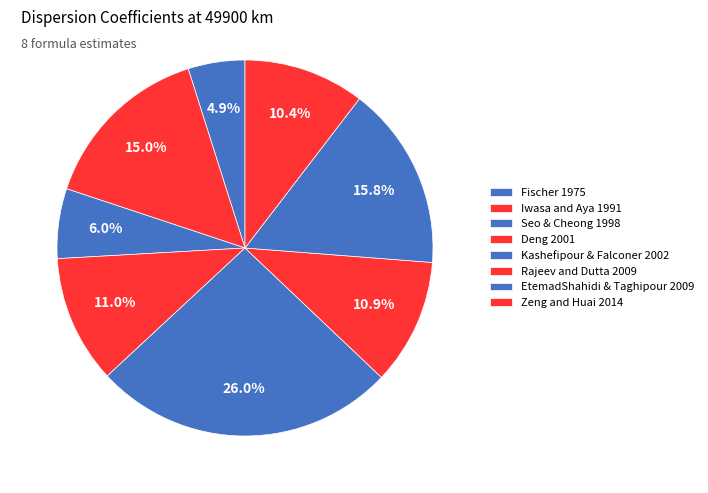

How many segments does this pie chart have?

8